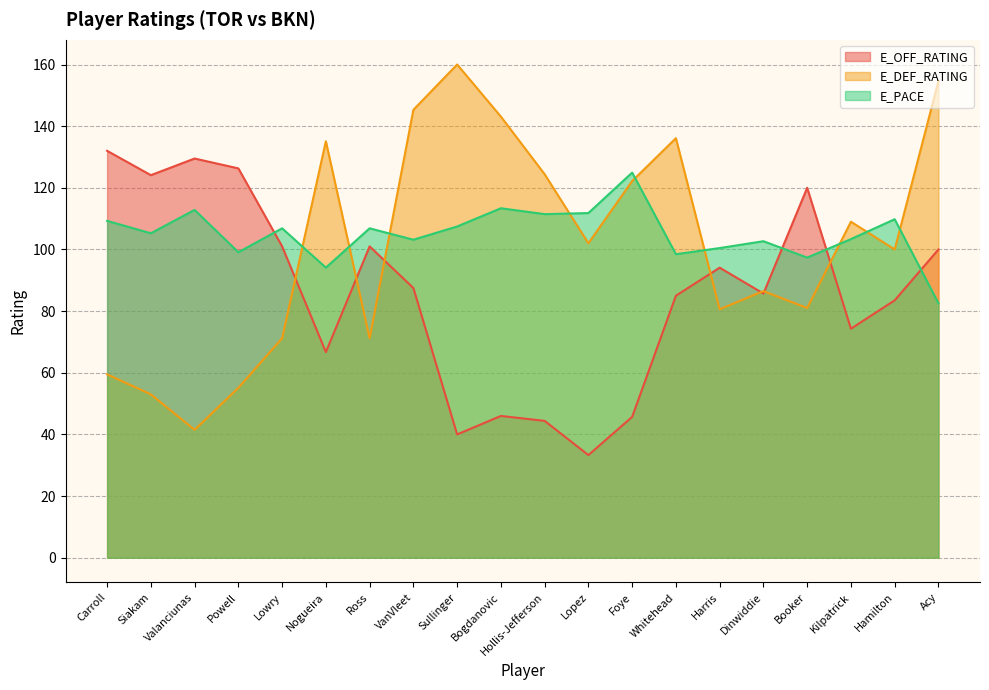

Is it true that E_OFF_RATING equals 71.4 at Powell?

False